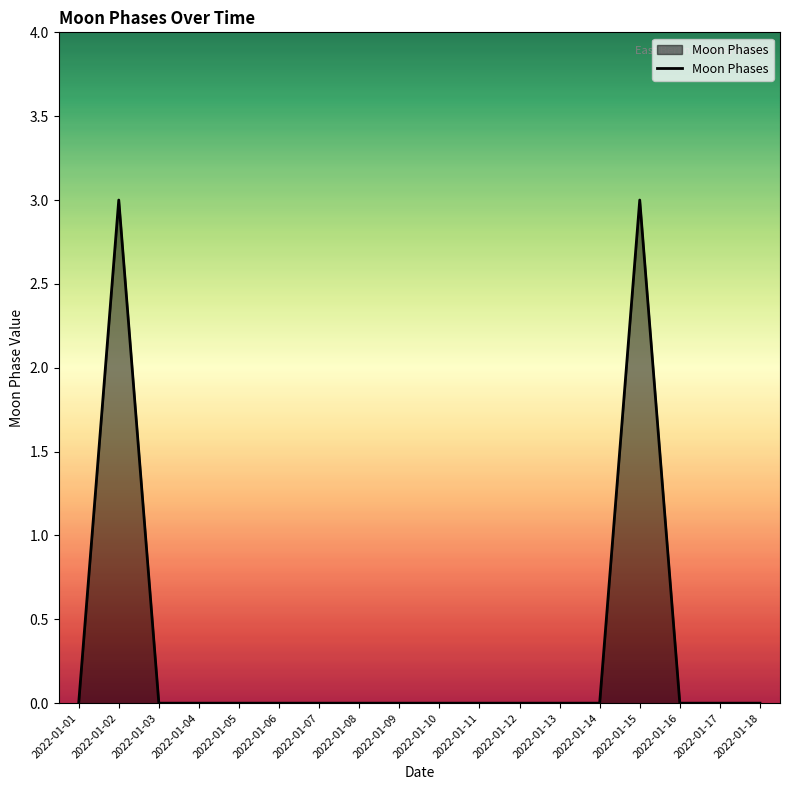

Is it true that the value at 2022-01-13 is 0?

True